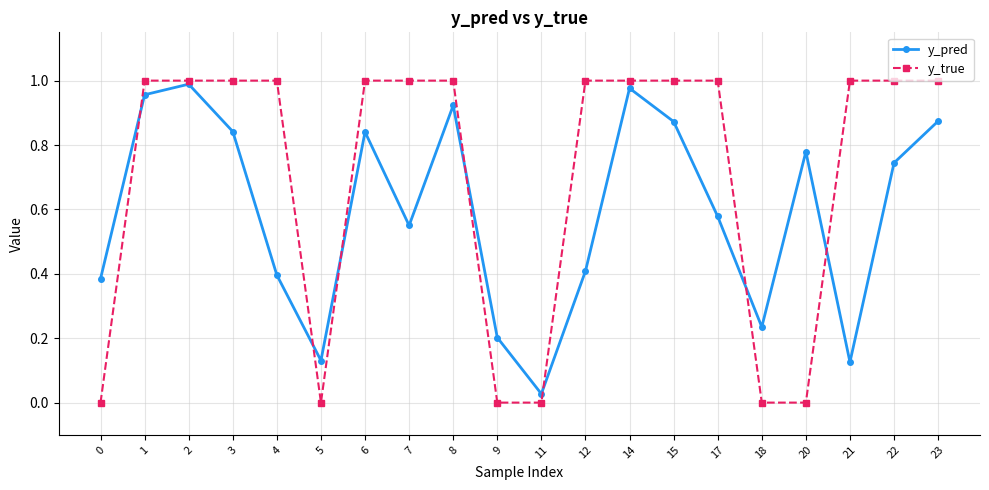

Which series has the largest range (max minus min)?

y_true